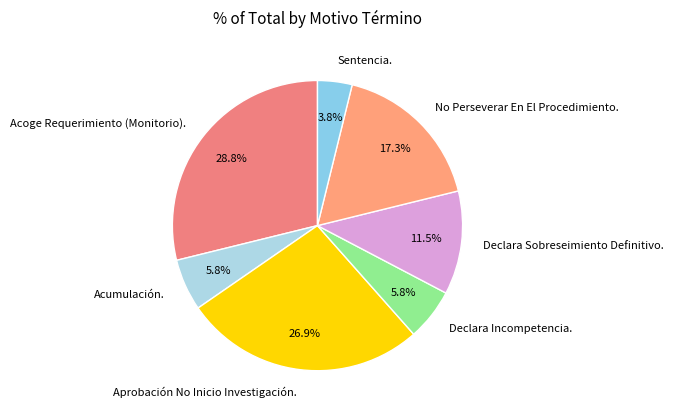

Is there a majority slice in this chart?

No